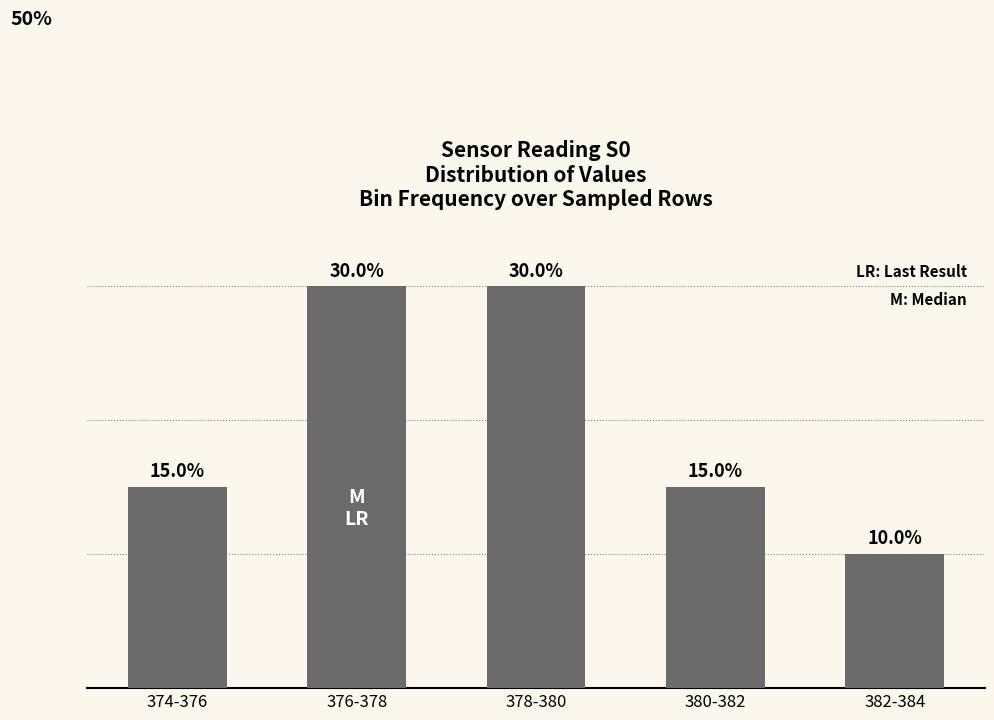

Which has a higher value, 382-384 or 374-376?

374-376